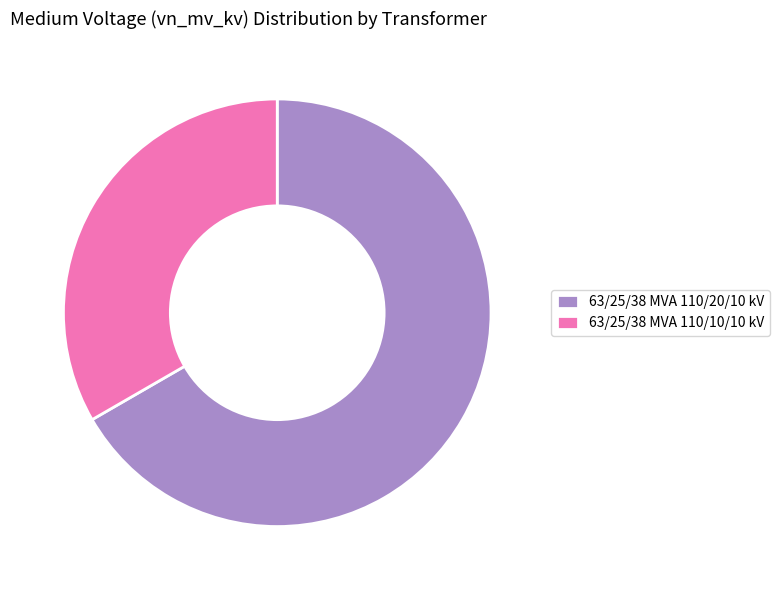

What is the largest slice in the pie chart?

63/25/38 MVA 110/20/10 kV